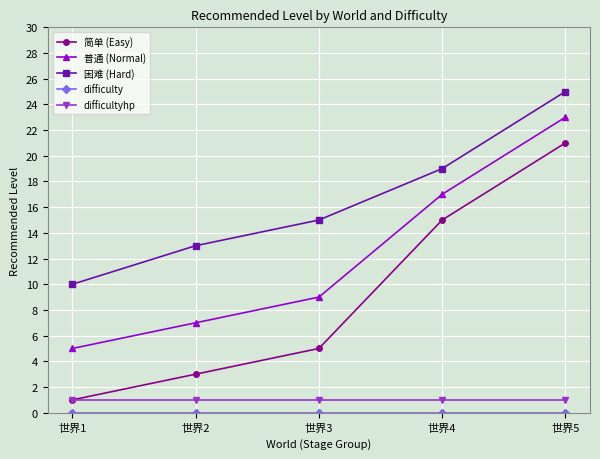

What is the value of the 简单 (Easy) point at the 2nd from the left?

3